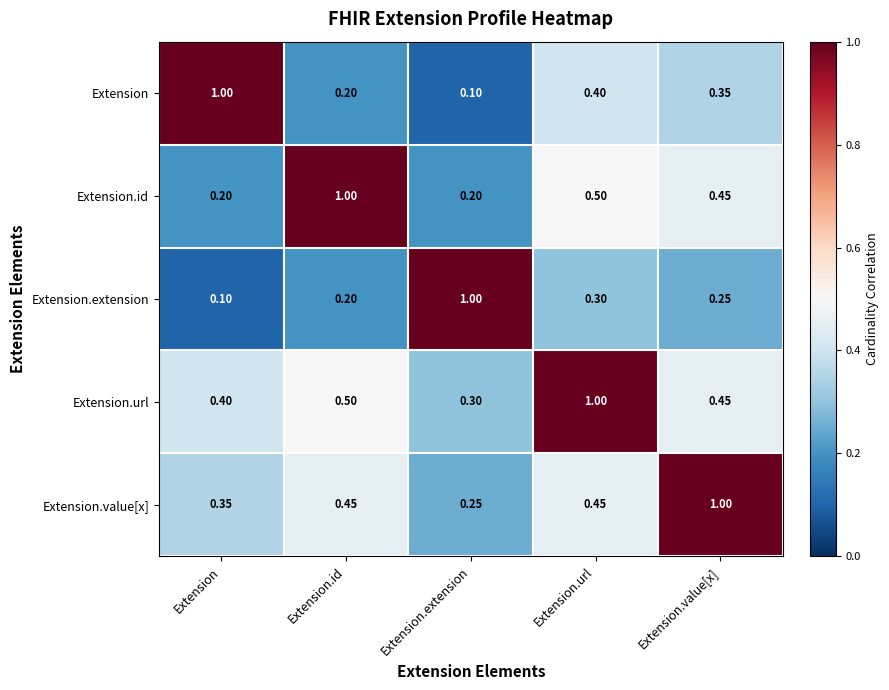

Where is Extension.value[x] nearest to the value 0?

Extension.extension